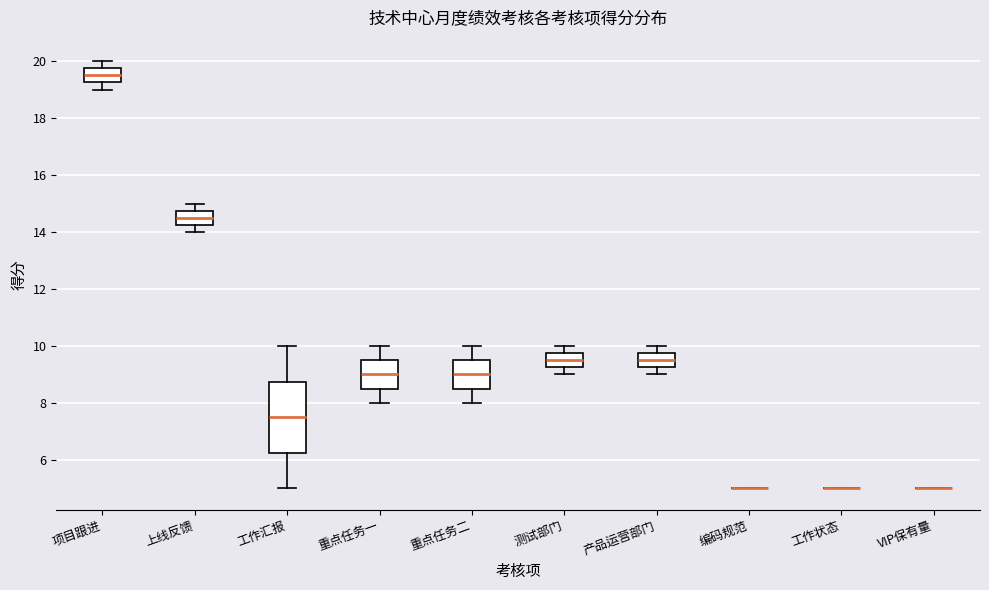

Reading left to right, transcribe this box plot: for each box, give where its median line is, the range the box spans, and where its two whiskers end, as read against the y-axis. The values are not printed on the chart, so give them approximately, as read against the axis.

项目跟进: median 19.6, box 19.2 to 19.8, whiskers 19.0 to 20.0
上线反馈: median 14.6, box 14.2 to 14.8, whiskers 14.0 to 15.0
工作汇报: median 7.6, box 6.2 to 8.8, whiskers 5.0 to 10.0
重点任务一: median 9.0, box 8.6 to 9.6, whiskers 8.0 to 10.0
重点任务二: median 9.0, box 8.6 to 9.6, whiskers 8.0 to 10.0
测试部门: median 9.6, box 9.2 to 9.8, whiskers 9.0 to 10.0
产品运营部门: median 9.6, box 9.2 to 9.8, whiskers 9.0 to 10.0
编码规范: box collapsed to a line at 5.0, whiskers 5.0 to 5.0
工作状态: box collapsed to a line at 5.0, whiskers 5.0 to 5.0
VIP保有量: box collapsed to a line at 5.0, whiskers 5.0 to 5.0